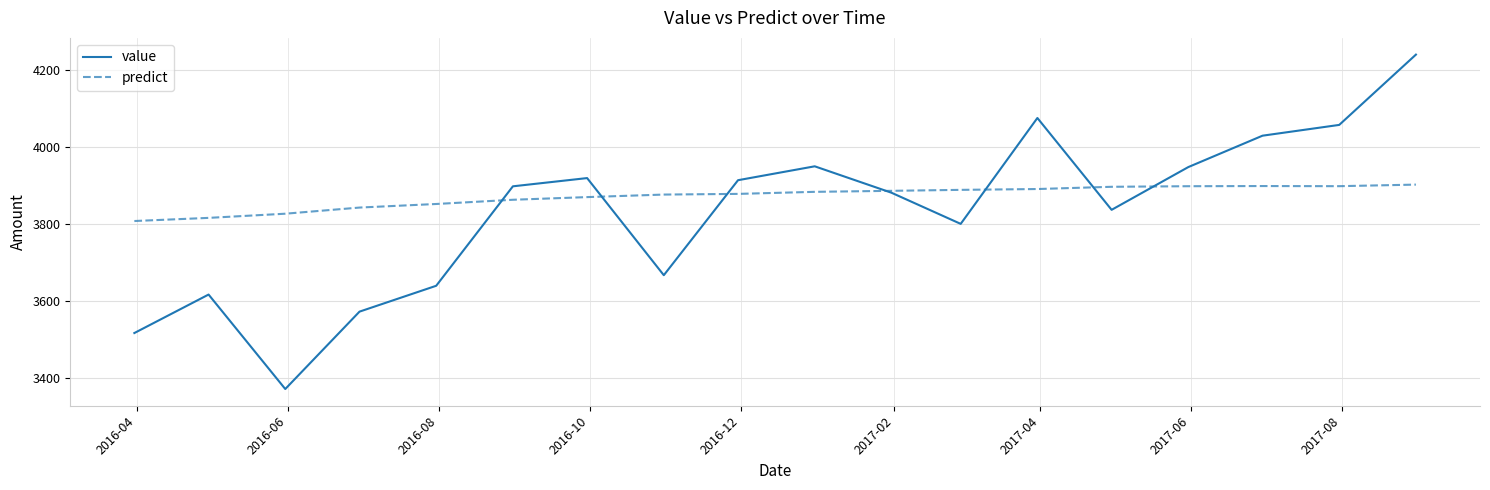

What is the minimum value shown in the chart?

3370.9